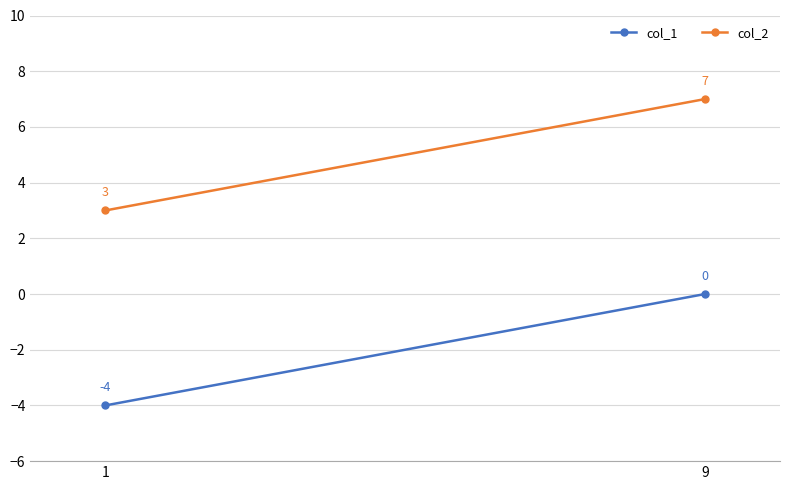

Count the col_1 values in the range -4 to 0.

2